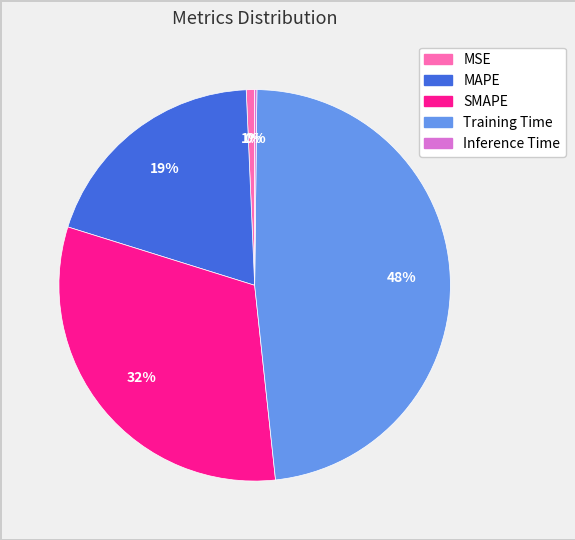

What is the largest slice in the pie chart?

Training Time